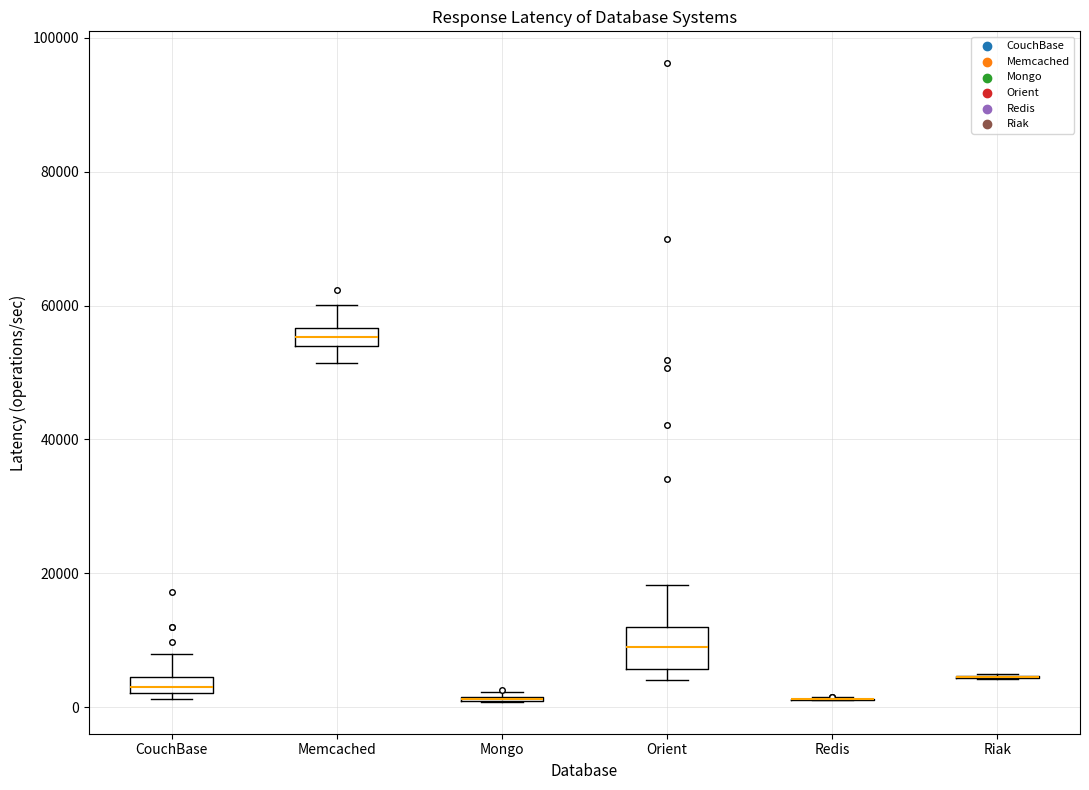

Which box is the tallest, from its lower edge to its upper edge?

Orient